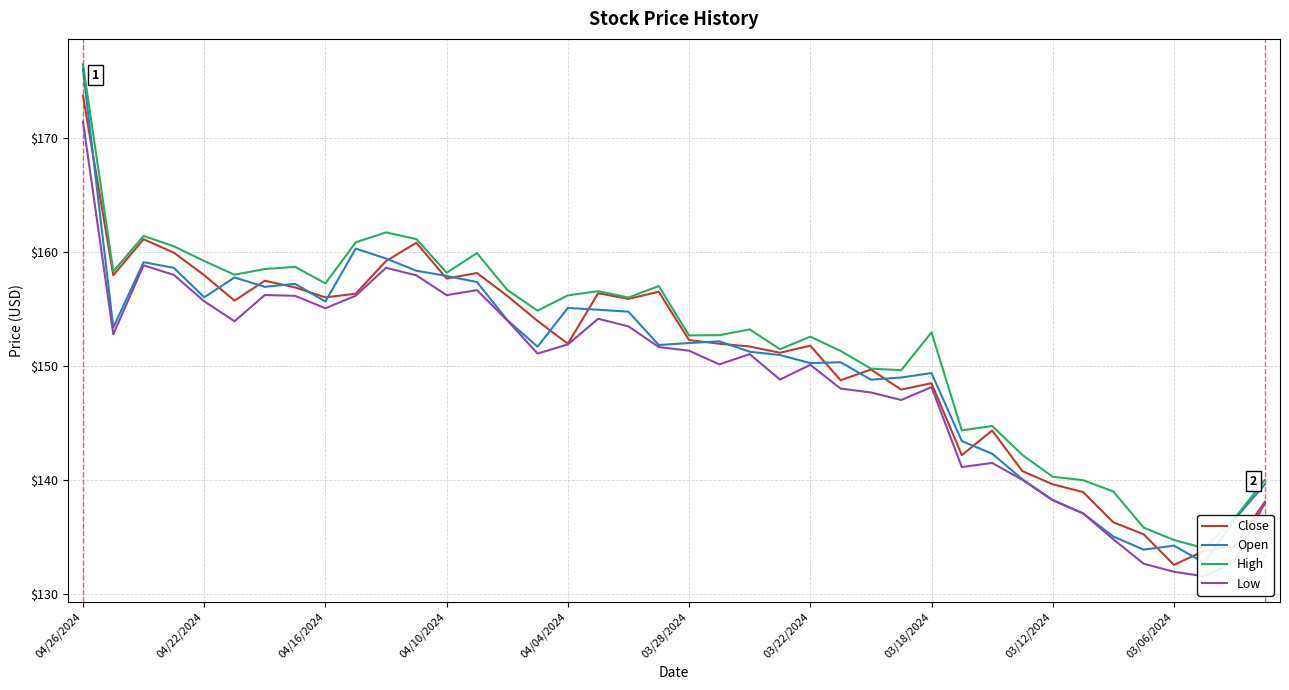

The Close series shows 173.7 at 04/26/2024. True or false?

True